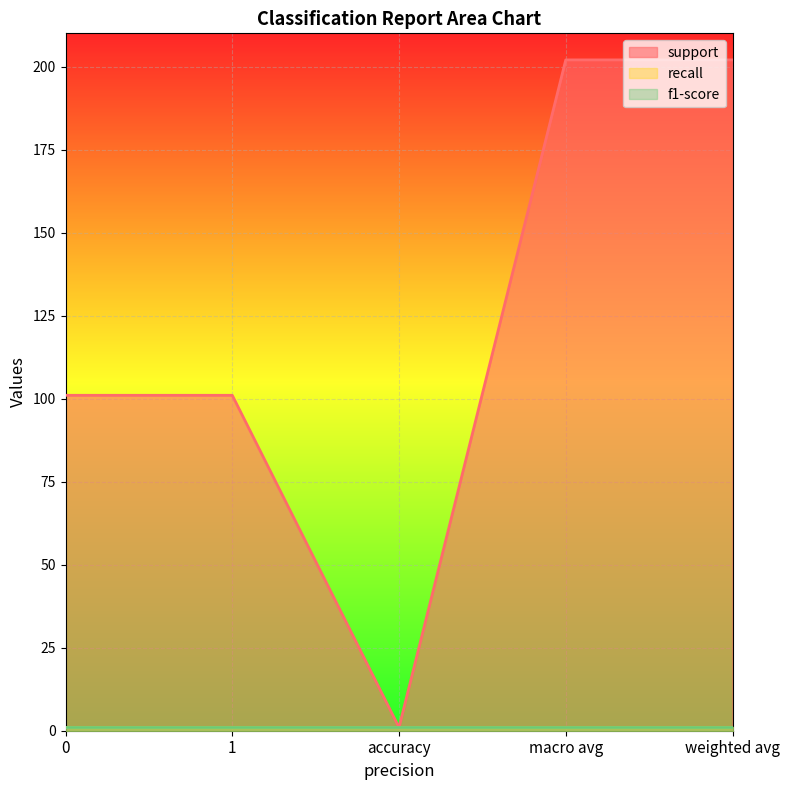

List the series in order of their peak value, lowest first.

recall, f1-score, support